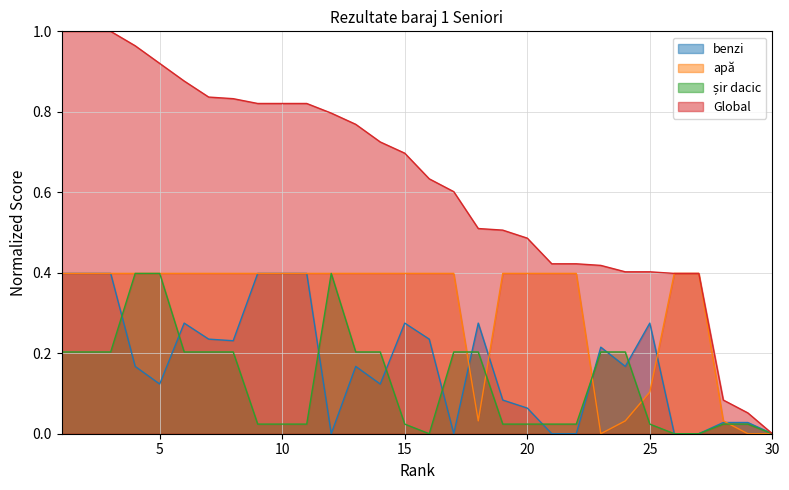

Reading left to right, extract all data points from this chart.

benzi: 1=0.4	2=0.4	3=0.4	4=0.2	5=0.1	6=0.3	7=0.2	8=0.2	9=0.4	10=0.4	11=0.4	12=0.0	13=0.2	14=0.1	15=0.3	16=0.2	17=0.0	18=0.3	19=0.1	20=0.1	21=0.0	22=0.0	23=0.2	24=0.2	25=0.3	26=0.0	27=0.0	28=0.0	29=0.0	30=0.0
apă: 1=0.4	2=0.4	3=0.4	4=0.4	5=0.4	6=0.4	7=0.4	8=0.4	9=0.4	10=0.4	11=0.4	12=0.4	13=0.4	14=0.4	15=0.4	16=0.4	17=0.4	18=0.0	19=0.4	20=0.4	21=0.4	22=0.4	23=0.0	24=0.0	25=0.1	26=0.4	27=0.4	28=0.0	29=0.0	30=0.0
șir dacic: 1=0.2	2=0.2	3=0.2	4=0.4	5=0.4	6=0.2	7=0.2	8=0.2	9=0.0	10=0.0	11=0.0	12=0.4	13=0.2	14=0.2	15=0.0	16=0.0	17=0.2	18=0.2	19=0.0	20=0.0	21=0.0	22=0.0	23=0.2	24=0.2	25=0.0	26=0.0	27=0.0	28=0.0	29=0.0	30=0.0
Global: 1=1.0	2=1.0	3=1.0	4=1.0	5=0.9	6=0.9	7=0.8	8=0.8	9=0.8	10=0.8	11=0.8	12=0.8	13=0.8	14=0.7	15=0.7	16=0.6	17=0.6	18=0.5	19=0.5	20=0.5	21=0.4	22=0.4	23=0.4	24=0.4	25=0.4	26=0.4	27=0.4	28=0.1	29=0.1	30=0.0